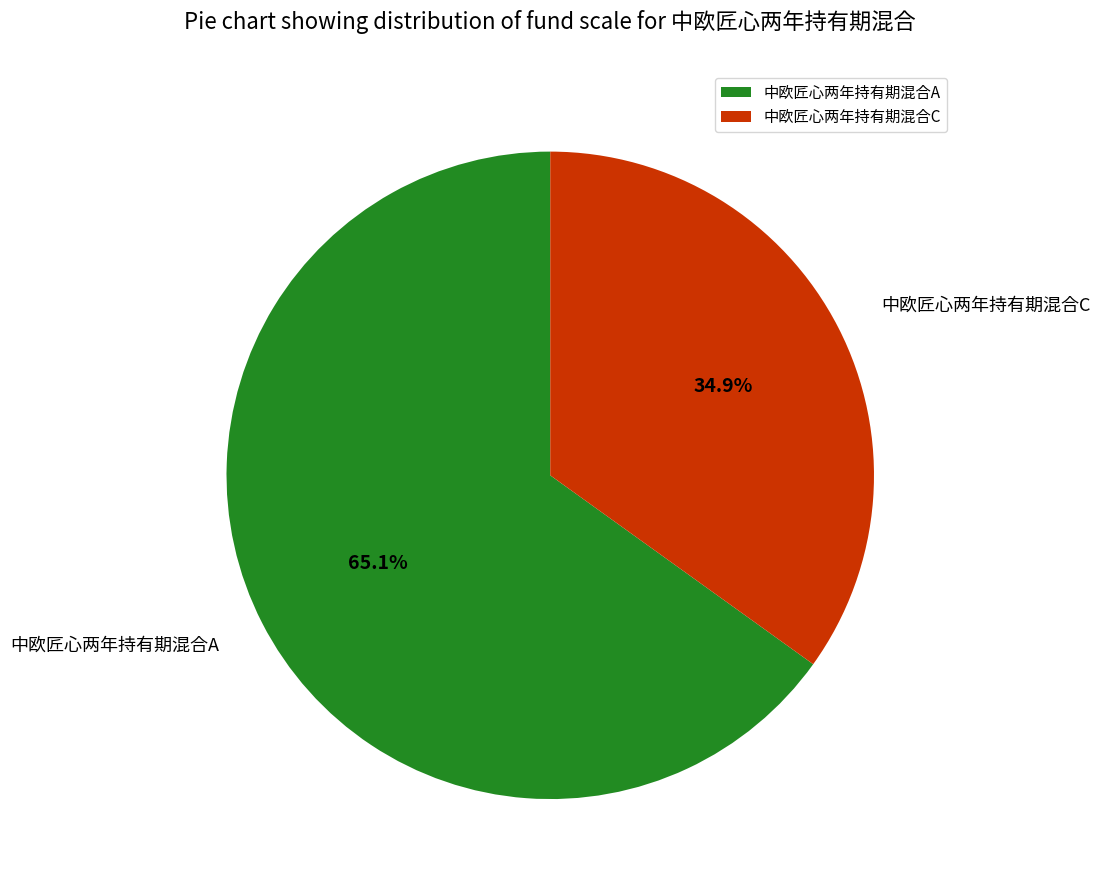

Approximately how many times larger is the value at 中欧匠心两年持有期混合A compared to 中欧匠心两年持有期混合C?

1.9